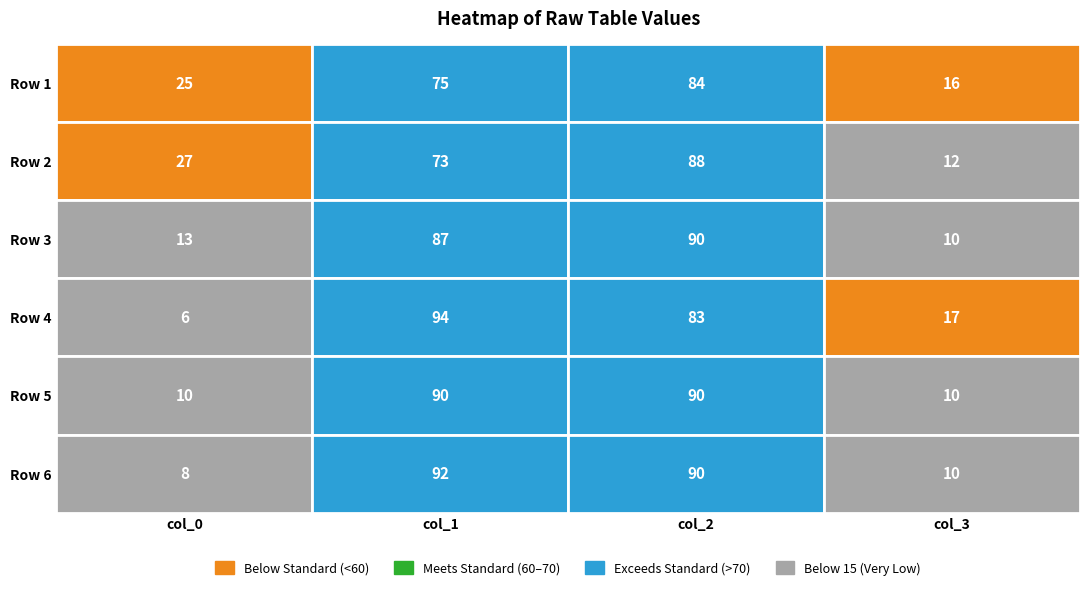

What is the difference between the maximum and minimum values in the Row 5 series?

80